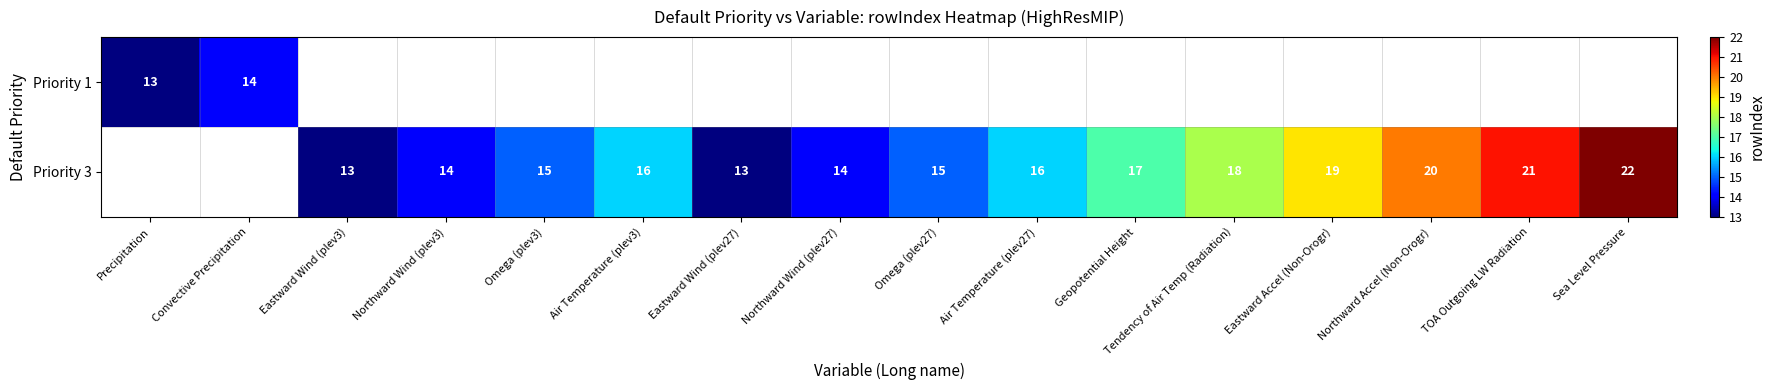

Which category has the lowest value across all series?

Precipitation